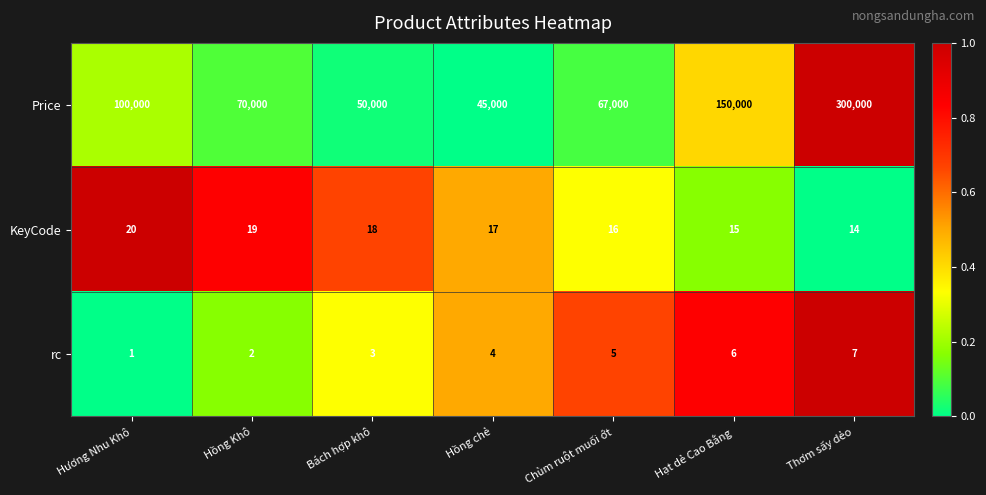

Which category has the lowest value in the Price series?

Hồng chẻ